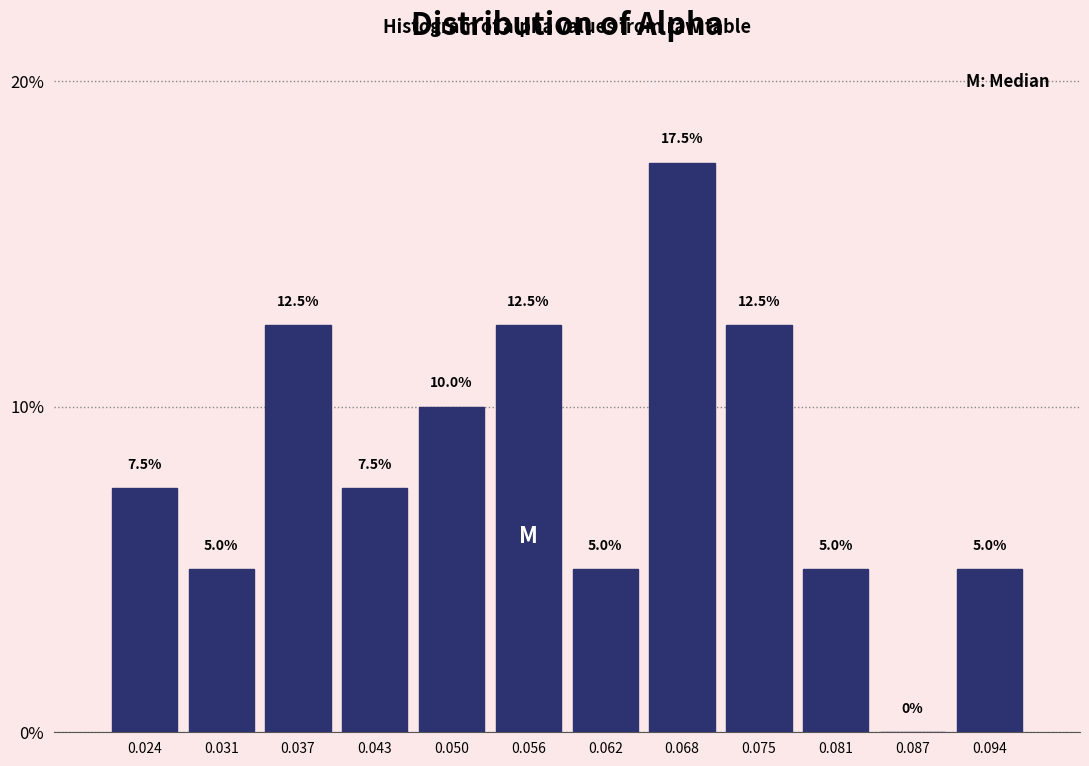

Over which range of the x-axis is the bar tallest?

0.065 to 0.072